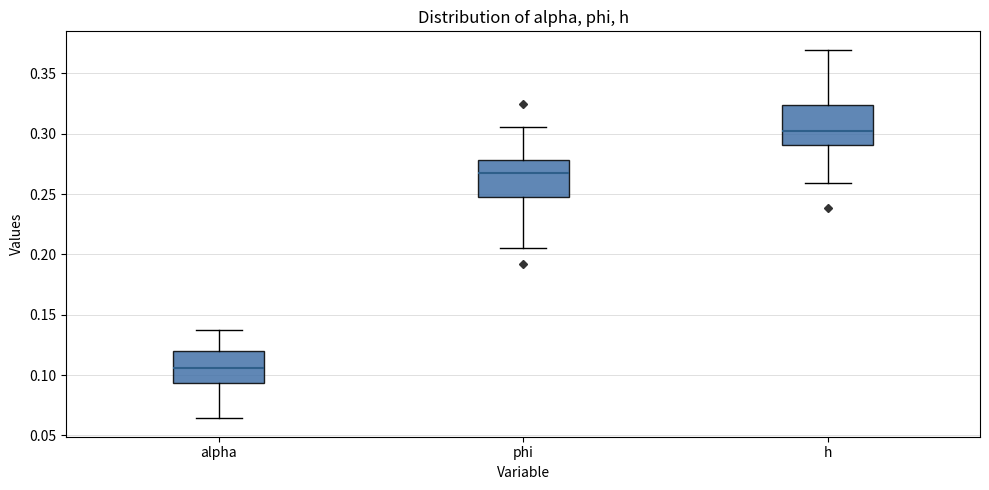

Reading left to right, transcribe this box plot: for each box, give where its median line is, the range the box spans, and where its two whiskers end, as read against the y-axis. The values are not printed on the chart, so give them approximately, as read against the axis.

alpha: median 0.105, box 0.095 to 0.120, whiskers 0.065 to 0.135
phi: median 0.270, box 0.245 to 0.280, whiskers 0.205 to 0.305
h: median 0.300, box 0.290 to 0.325, whiskers 0.260 to 0.370